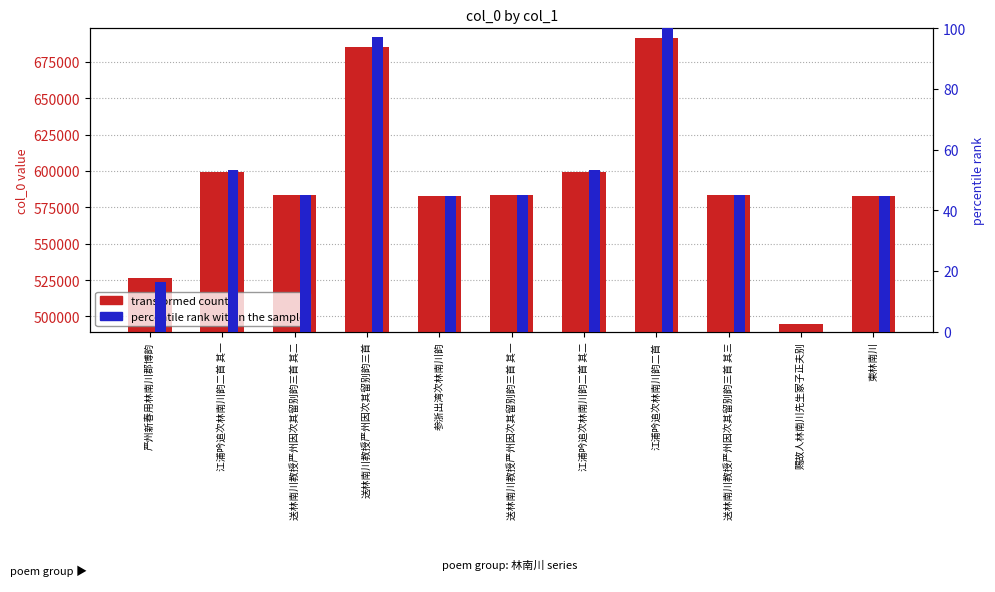

Count the number of data series in this chart.

2